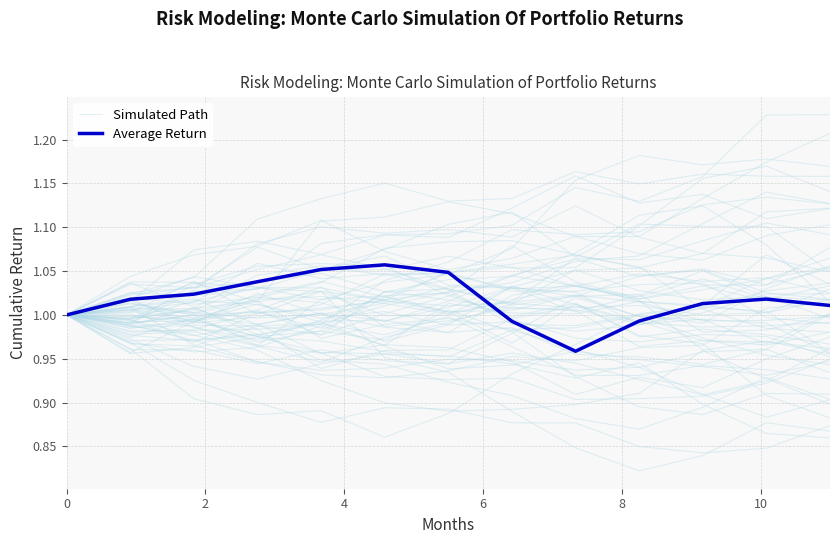

What is the value of the Simulated Path point at the 13th from the left?

1.1